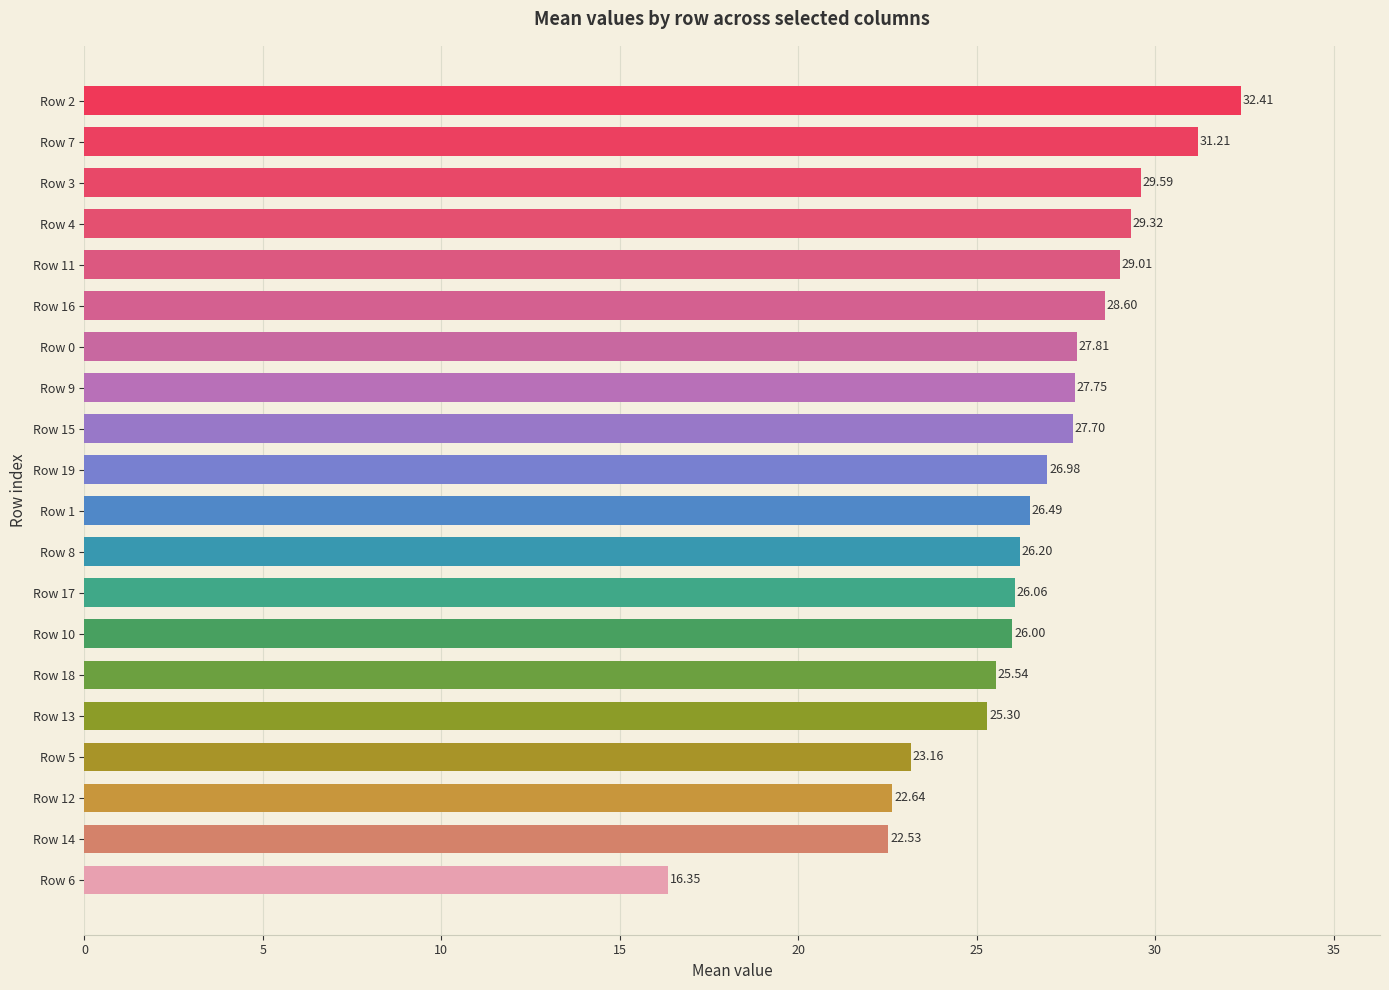

Rank the categories by value from lowest to highest.

Row 6, Row 14, Row 12, Row 5, Row 13, Row 18, Row 10, Row 17, Row 8, Row 1, Row 19, Row 15, Row 9, Row 0, Row 16, Row 11, Row 4, Row 3, Row 7, Row 2